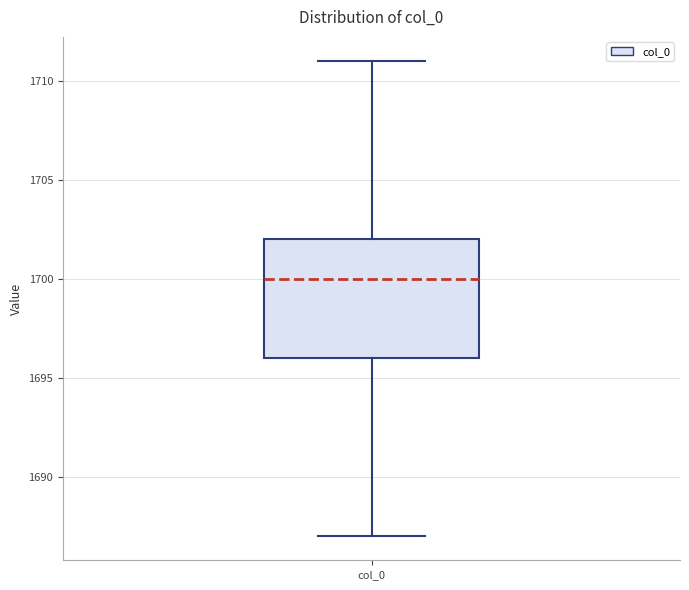

Read this box plot against the y-axis: the position of the median line, the range covered by the box, and the ends of both whiskers. The values are not printed on the chart, so give them approximately, as read against the axis.

median 1700, box 1696 to 1702, whiskers 1687 to 1711